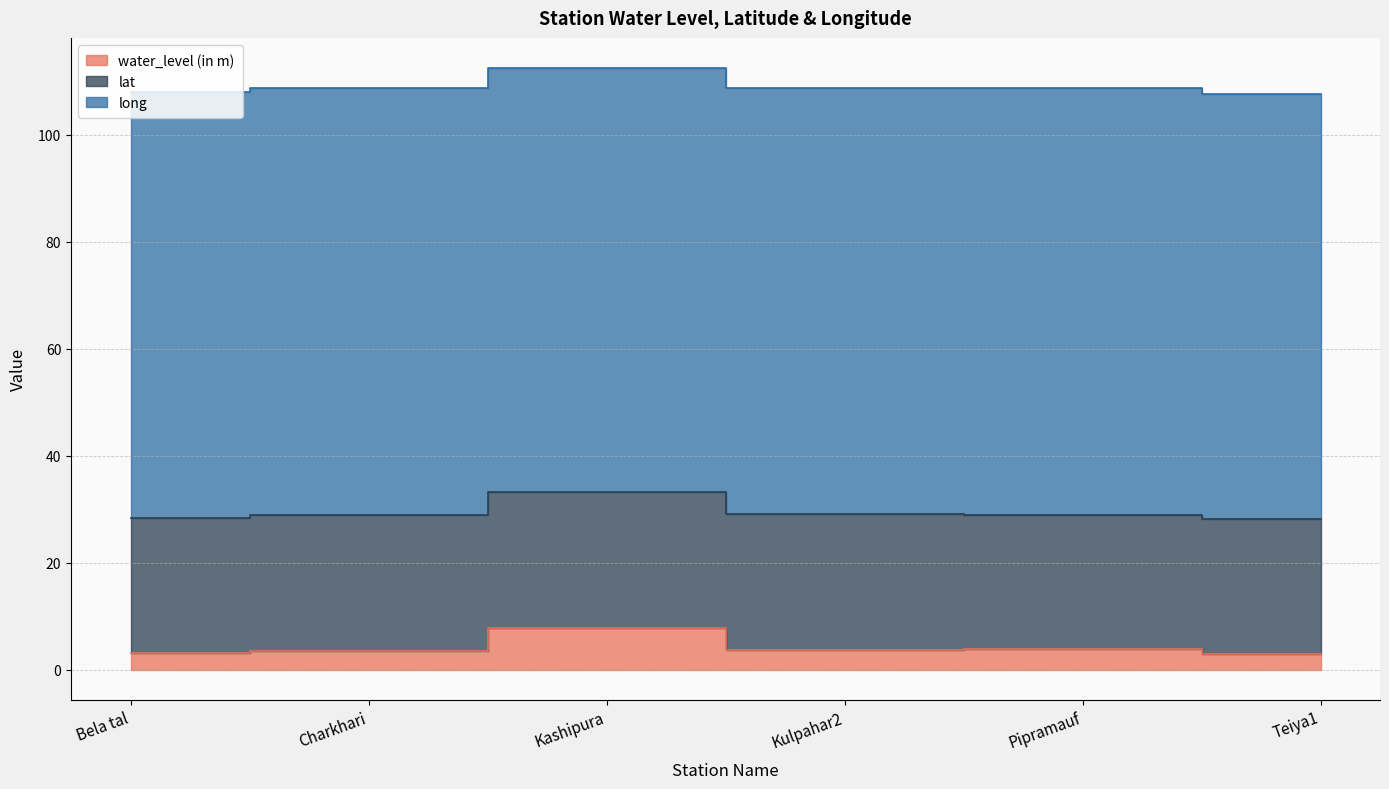

Reading left to right, what are all the values shown in this chart?

water_level (in m): Bela tal=3.1	Charkhari=3.5	Kashipura=7.8	Kulpahar2=3.7	Pipramauf=3.8	Teiya1=2.9
lat: Bela tal=25.3	Charkhari=25.4	Kashipura=25.4	Kulpahar2=25.3	Pipramauf=25.1	Teiya1=25.3
long: Bela tal=79.6	Charkhari=79.8	Kashipura=79.3	Kulpahar2=79.7	Pipramauf=79.7	Teiya1=79.4